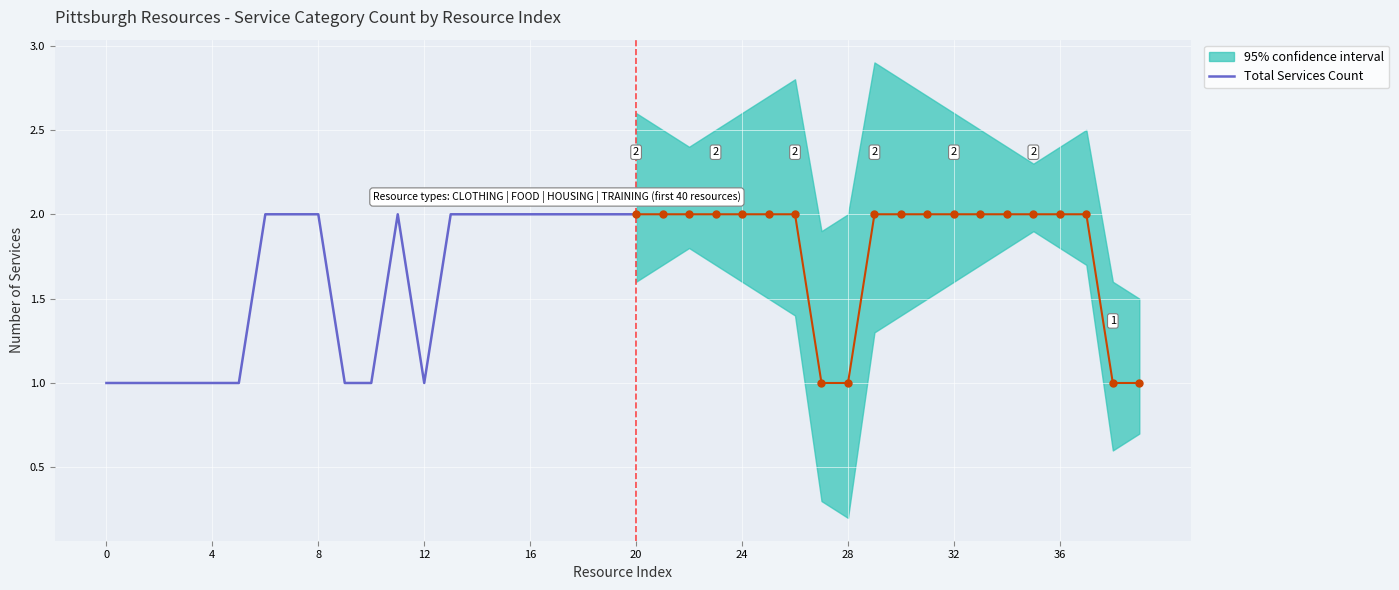

Is it true that the value at 13 is 2?

True